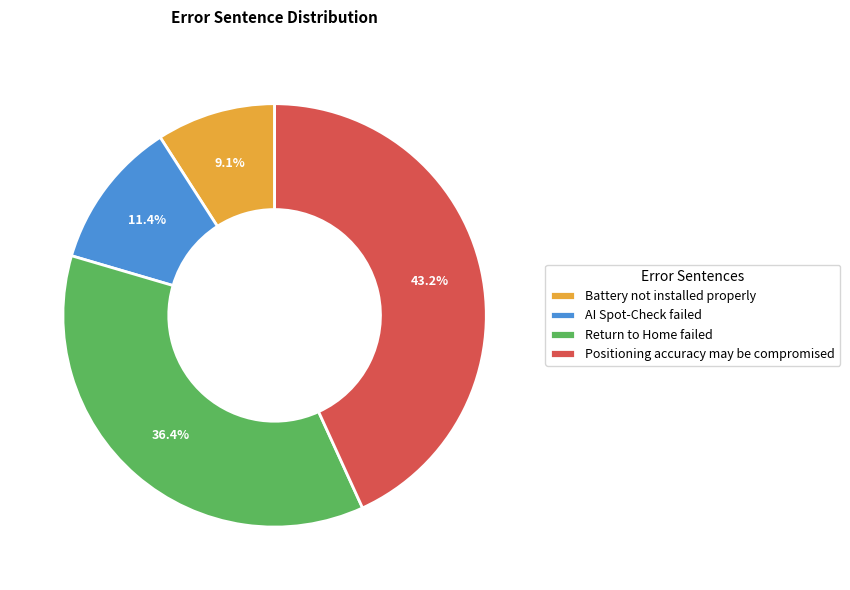

Count the number of slices in the pie.

4